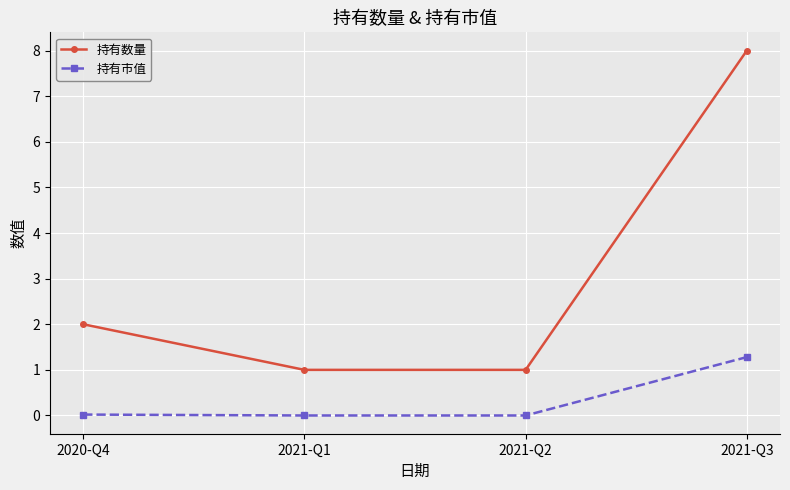

What is the sum of all 持有数量 values?

12.0